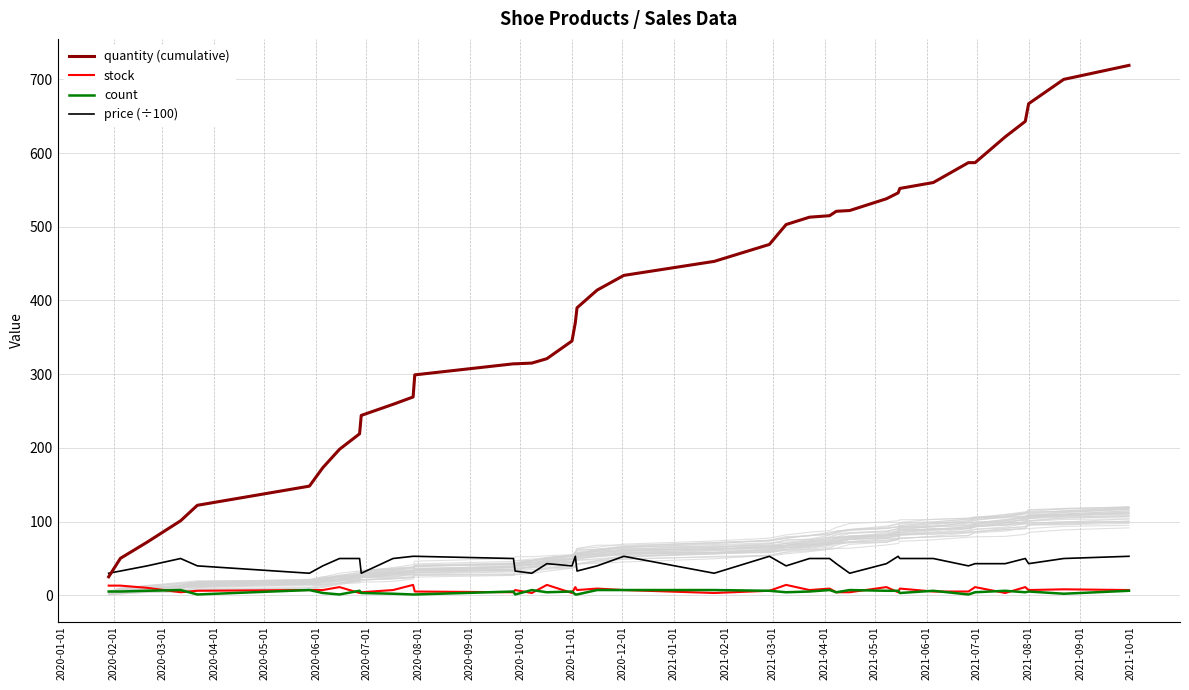

True or false: count and quantity (cumulative) cross at least once.

False